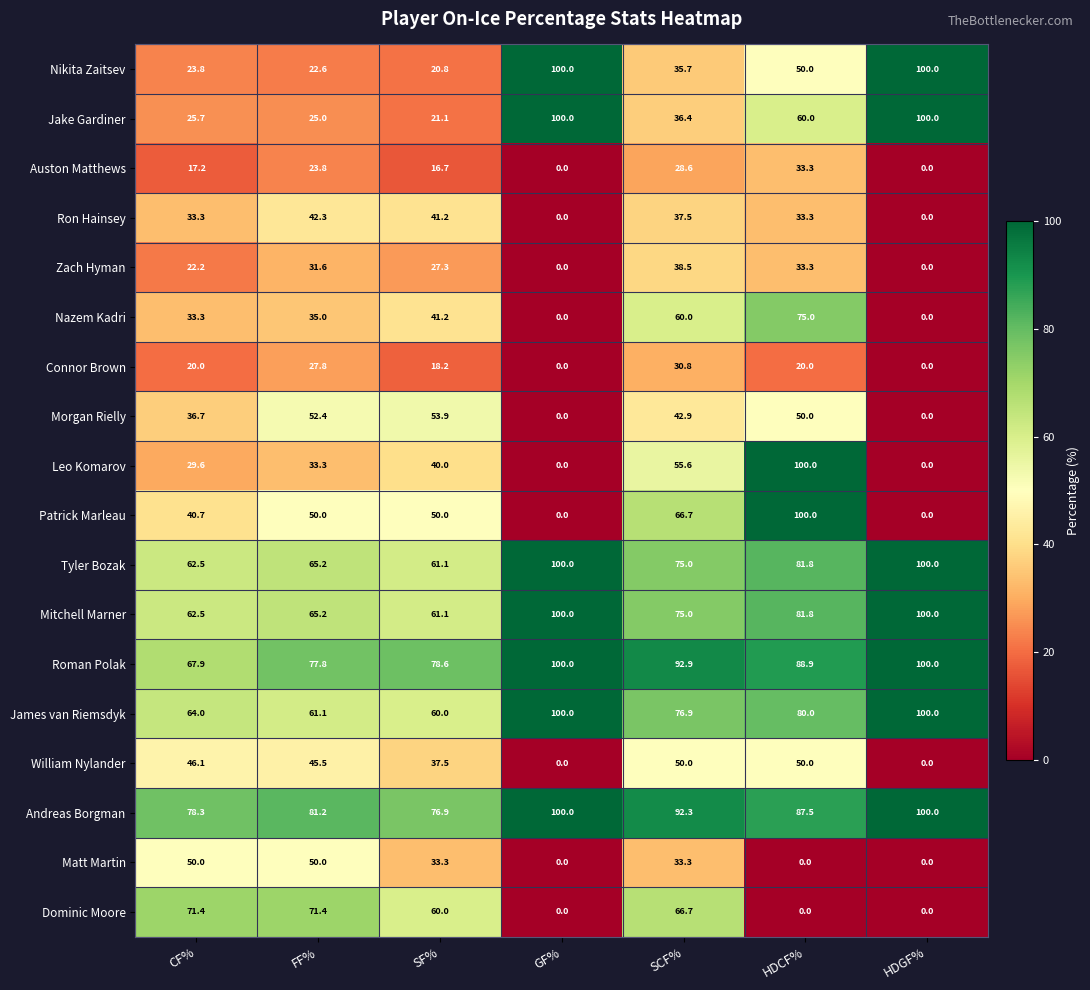

What is the spread (max minus min) of values at HDGF%?

100.0